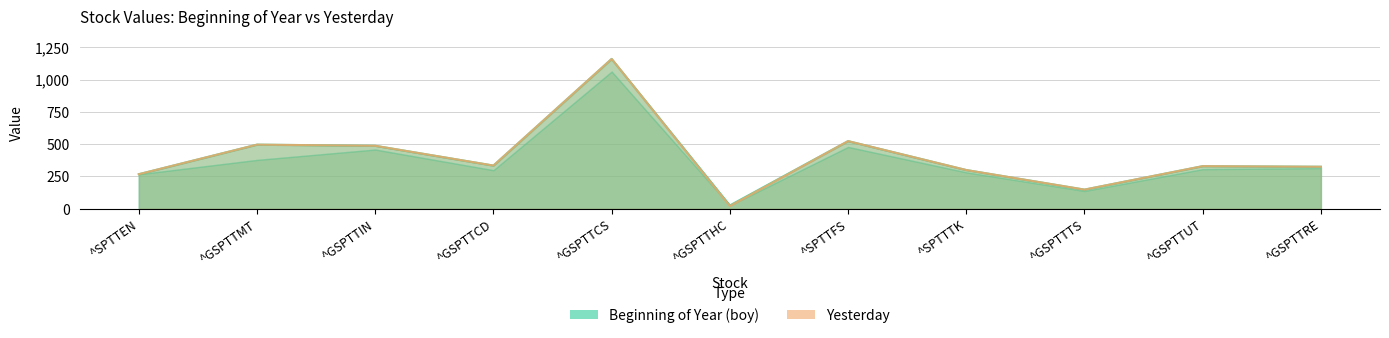

How many categories are shown in the chart?

11